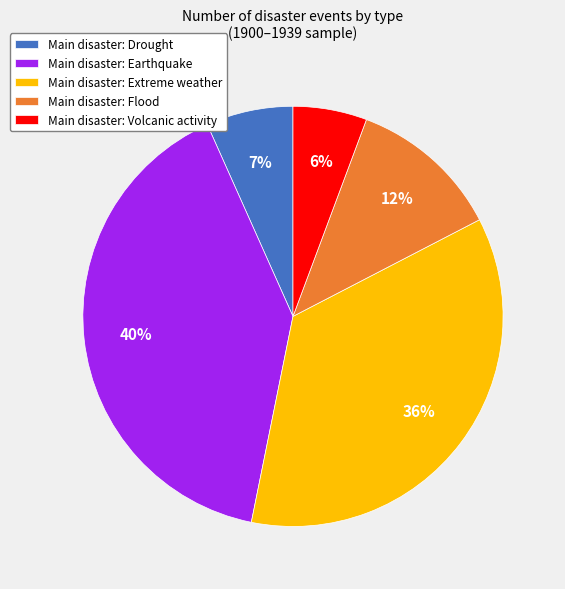

To the nearest percent, what is the difference between the Main disaster: Drought and Main disaster: Flood slice percentages?

5%